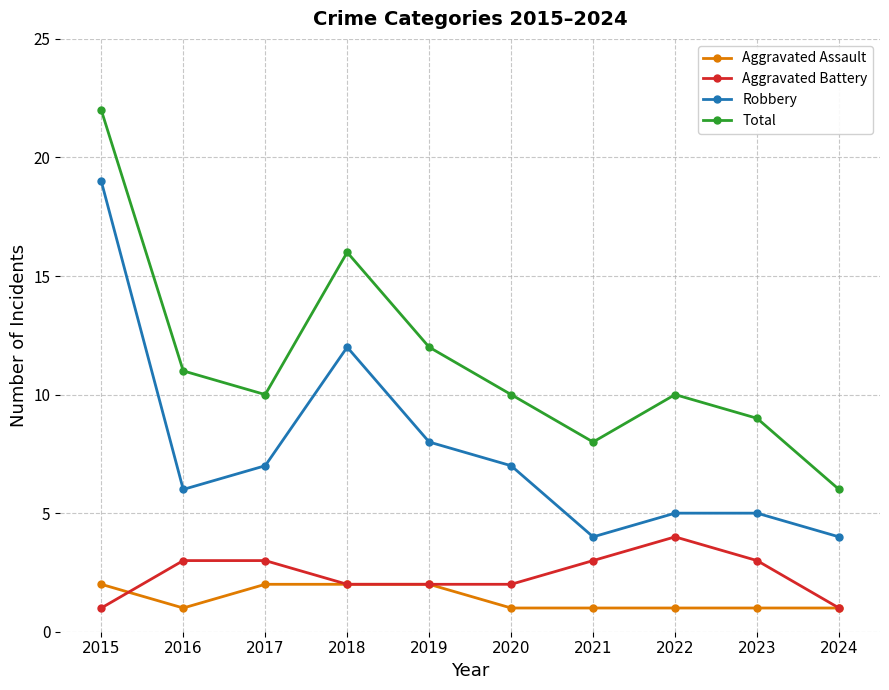

True or false: Aggravated Battery and Total cross at least once.

False